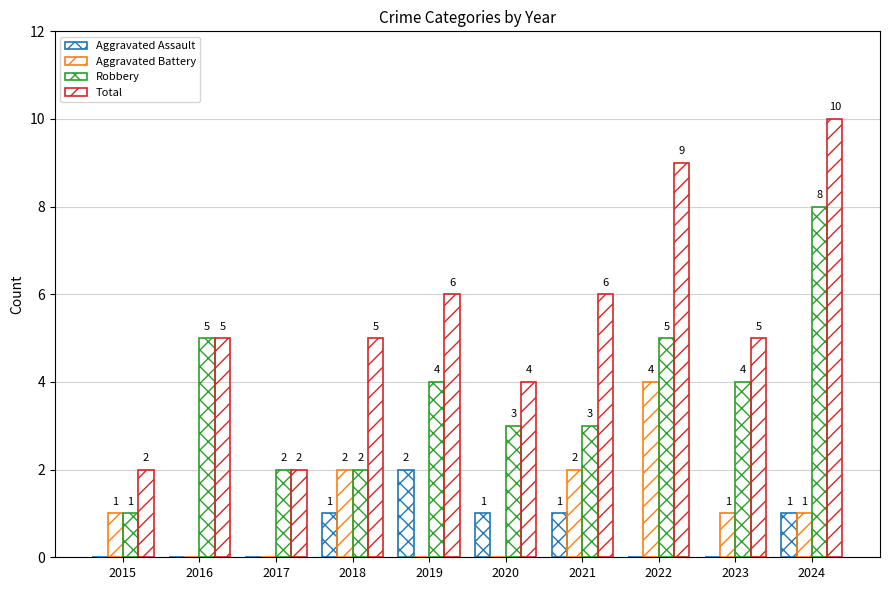

How many Aggravated Battery values are between 0 and 2?

9